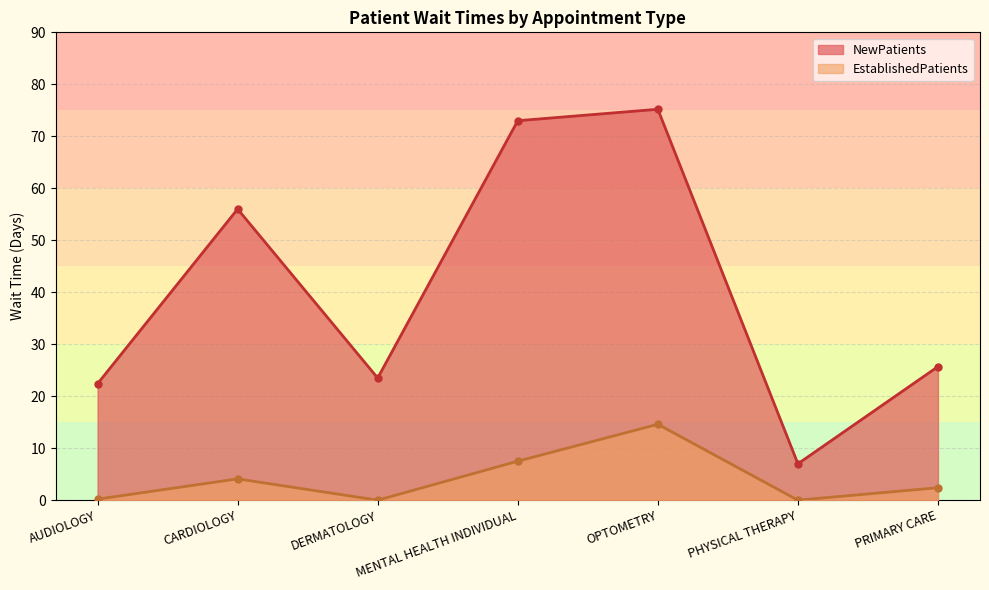

How many positive values does the EstablishedPatients series have?

5